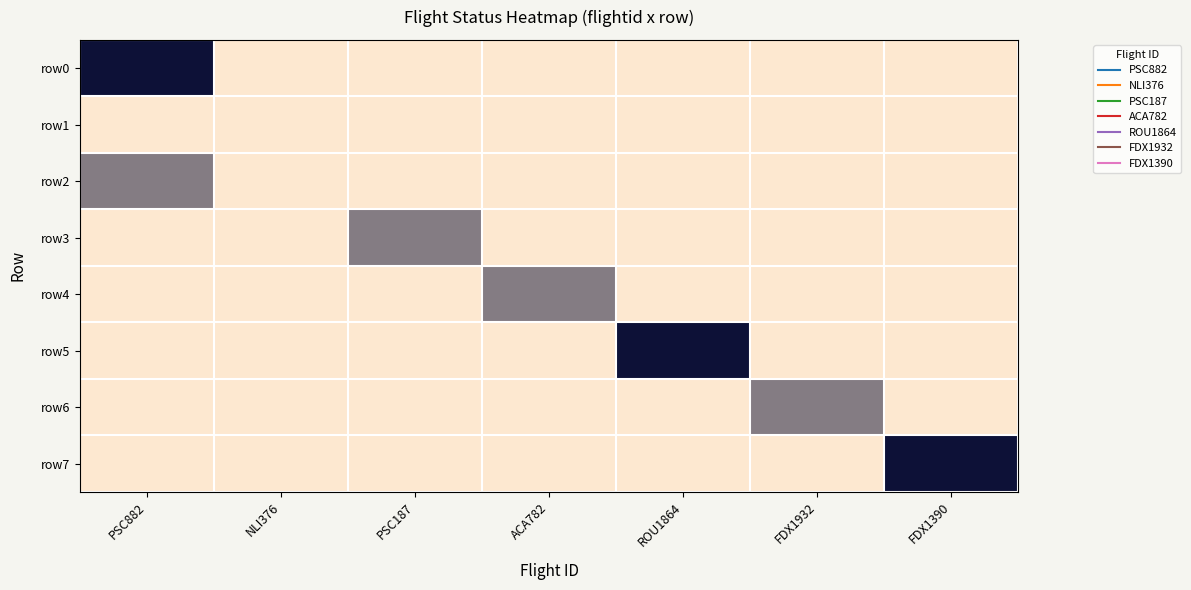

What is the maximum value shown in the chart?

2